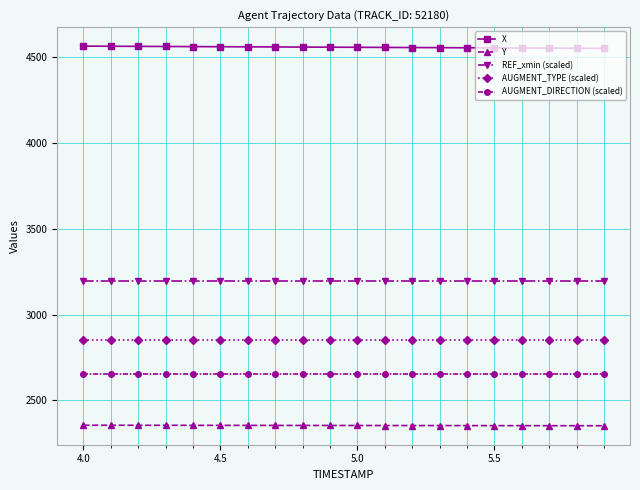

What is the value of the REF_xmin (scaled) point at the 3rd from the left?

3195.2